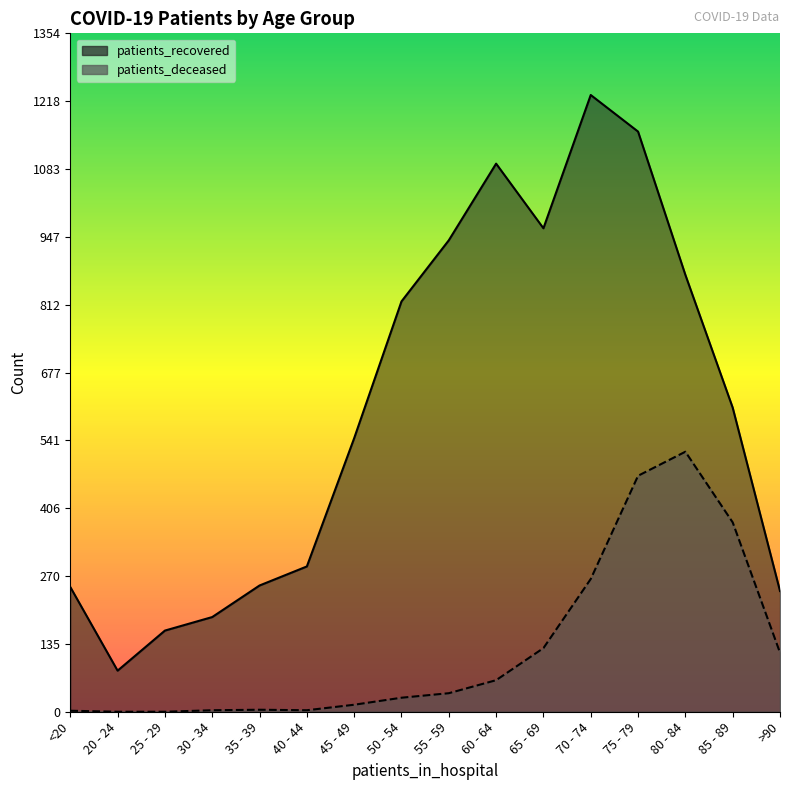

True or false: patients_deceased and patients_recovered cross at least once.

False